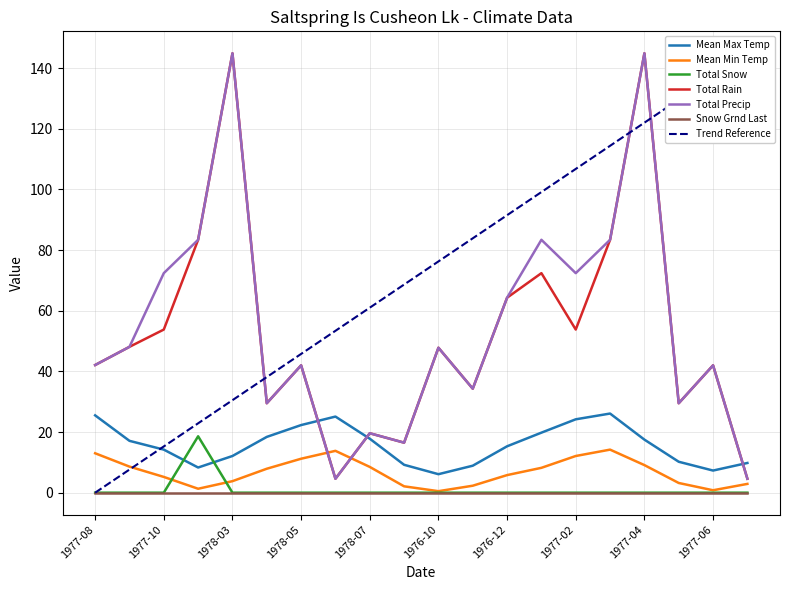

At which label does Mean Min Temp reach its peak?

1977-03